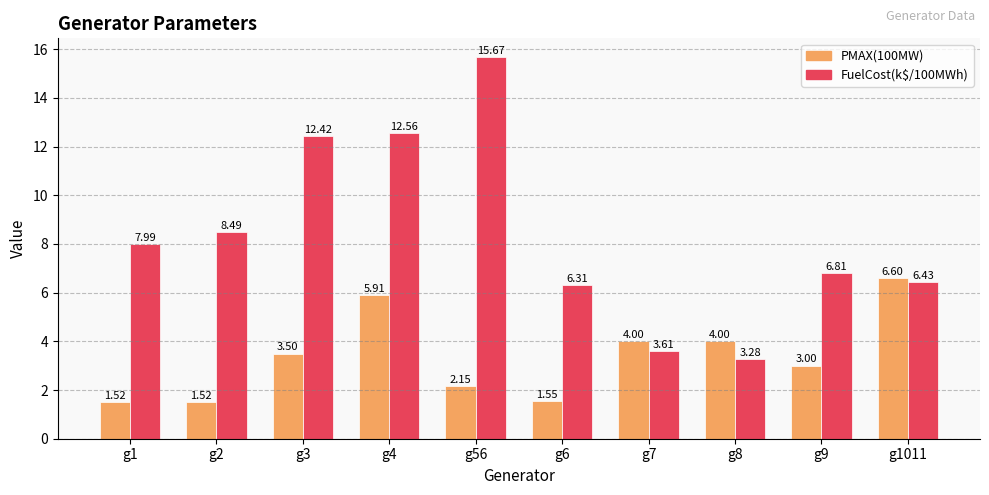

Rank the categories by FuelCost(k$/100MWh) value from highest to lowest.

g56, g4, g3, g2, g1, g9, g1011, g6, g7, g8